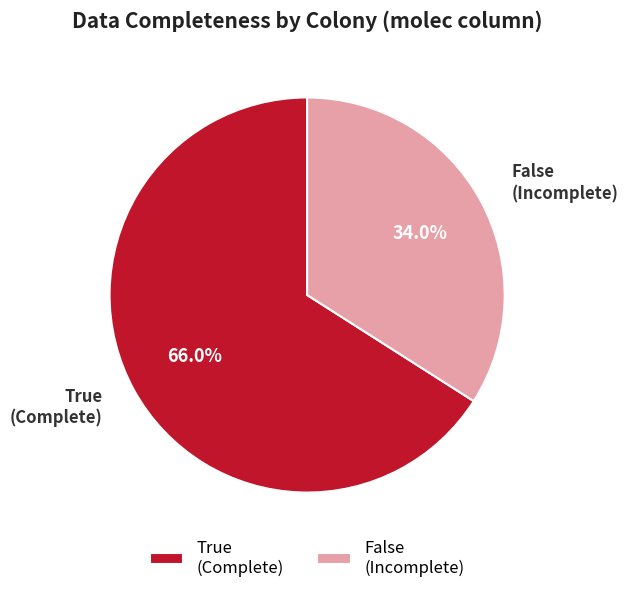

What is the largest slice in the pie chart?

True